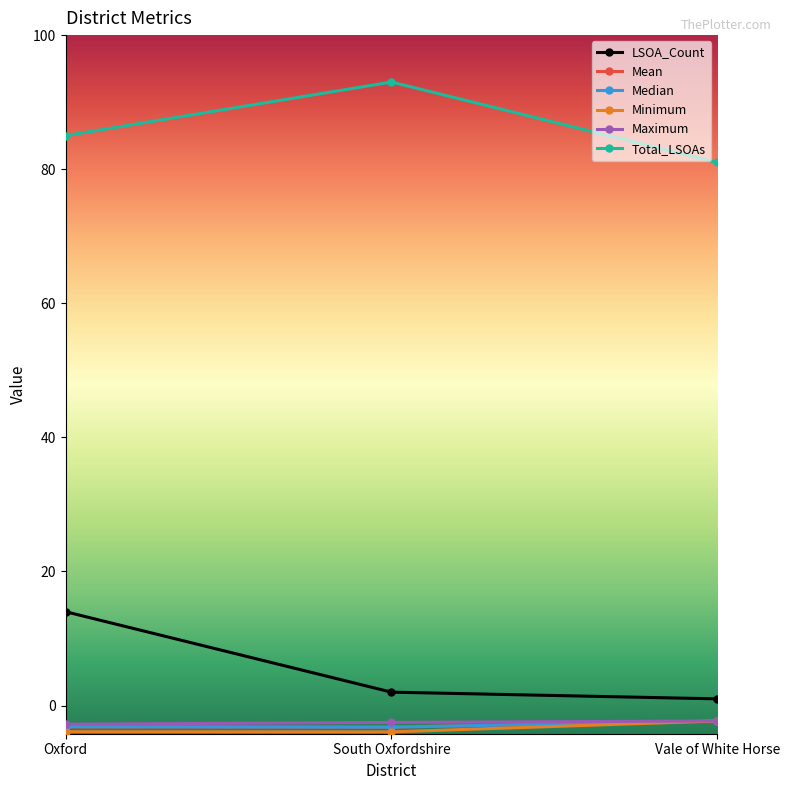

Count the number of data series in this chart.

6